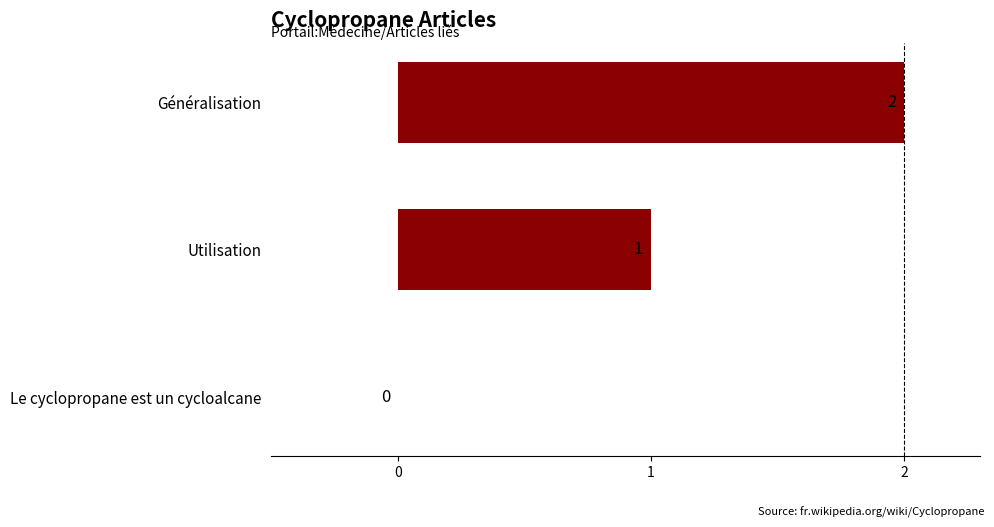

Which has a higher value, Utilisation or Généralisation?

Généralisation